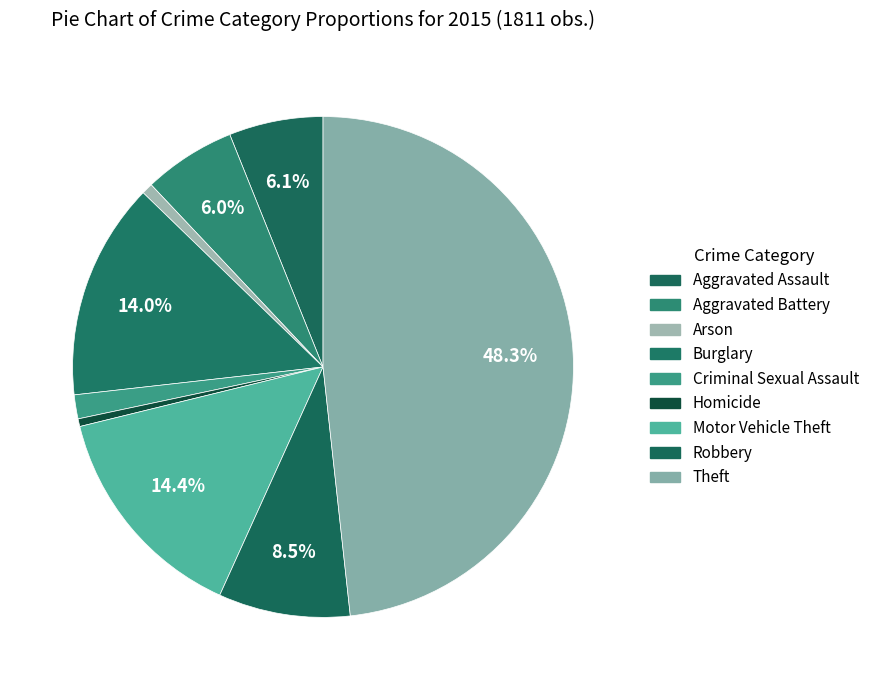

Do Aggravated Assault and Motor Vehicle Theft together represent more than half of the pie?

No